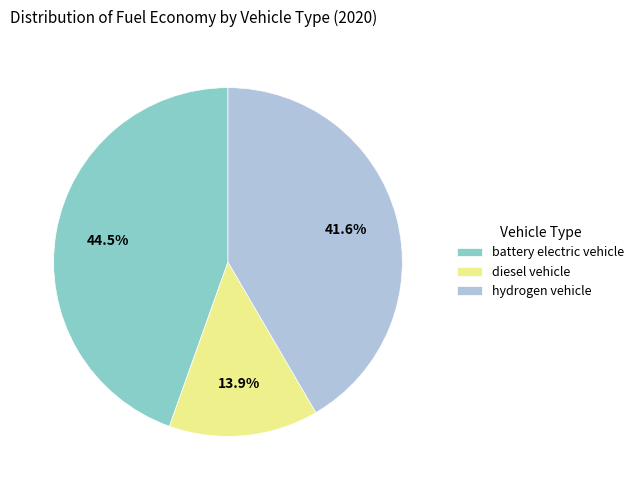

Between diesel vehicle and hydrogen vehicle, which is larger?

hydrogen vehicle